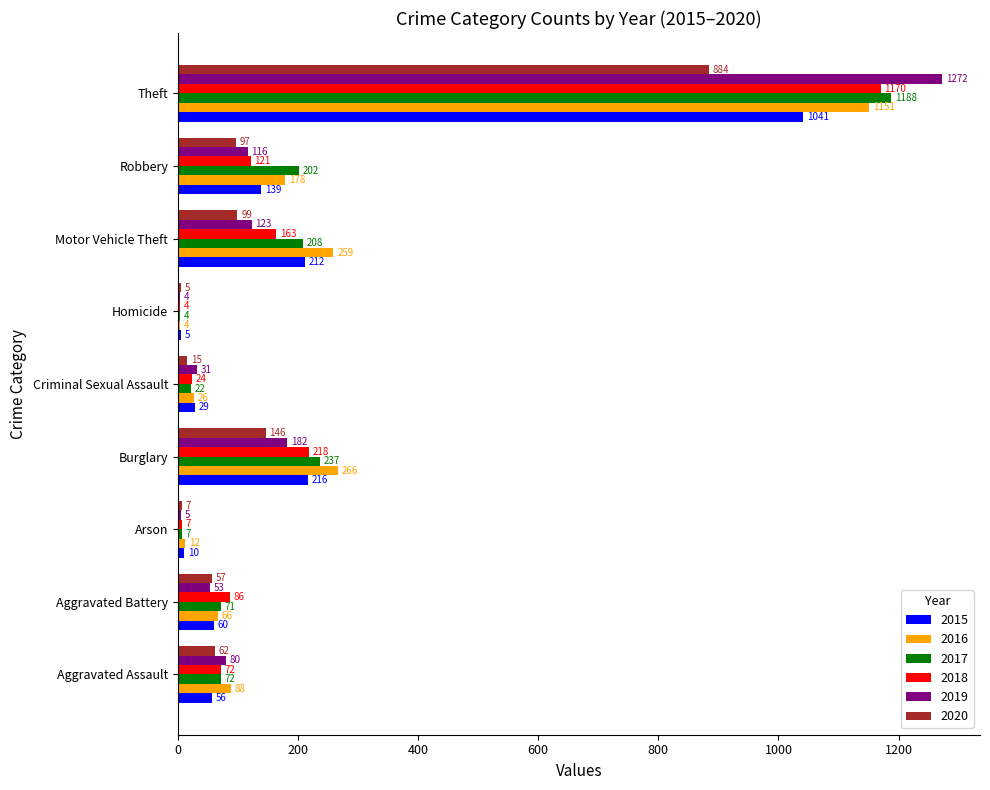

At which label does 2018 reach its peak?

Theft